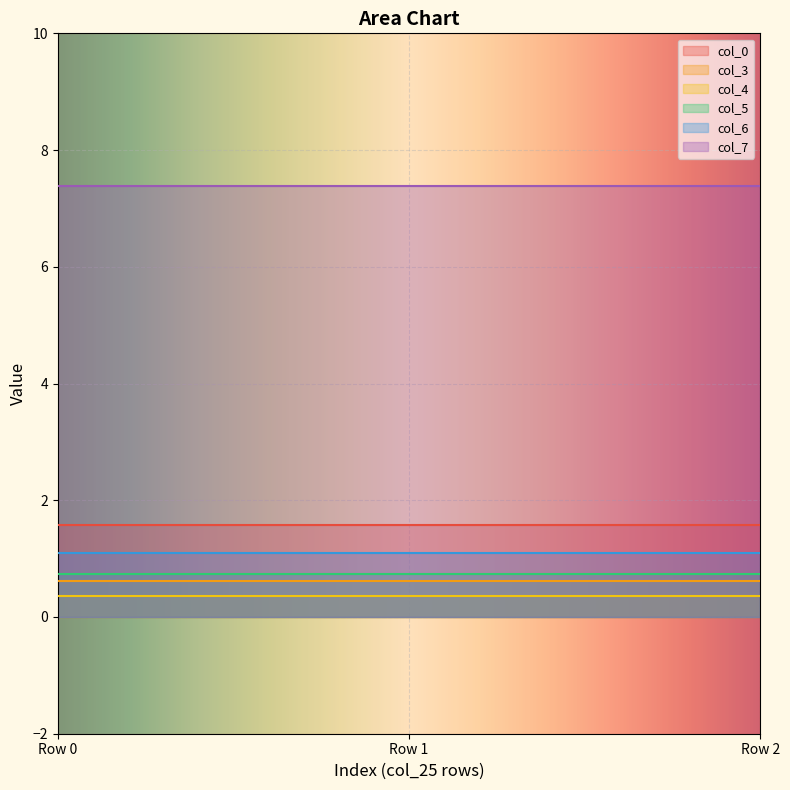

What is the total value across all series at col_25?

11.8